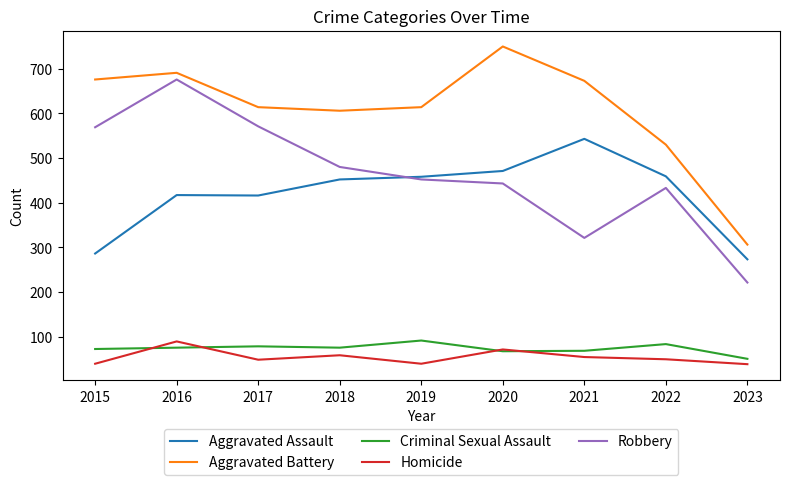

The Robbery series shows 321 at 2021. True or false?

True